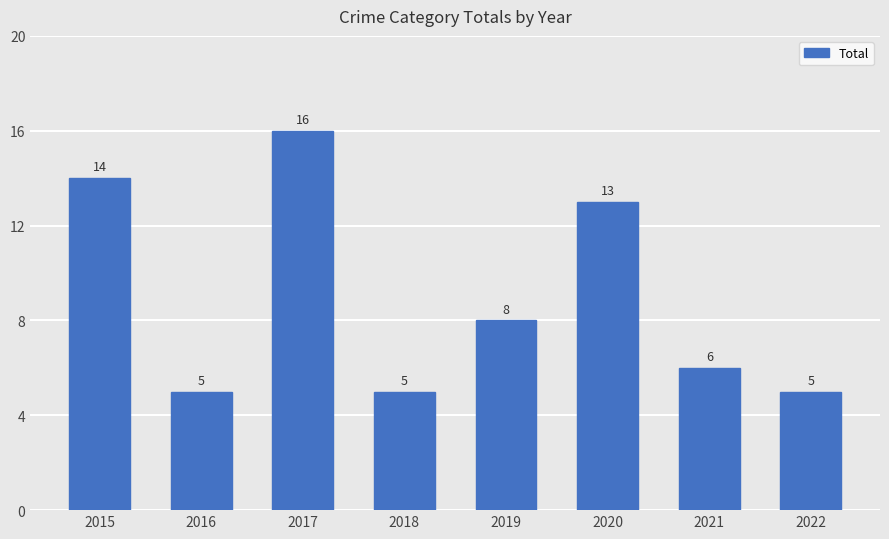

What value does the data have at 2021, to the nearest 10?

10